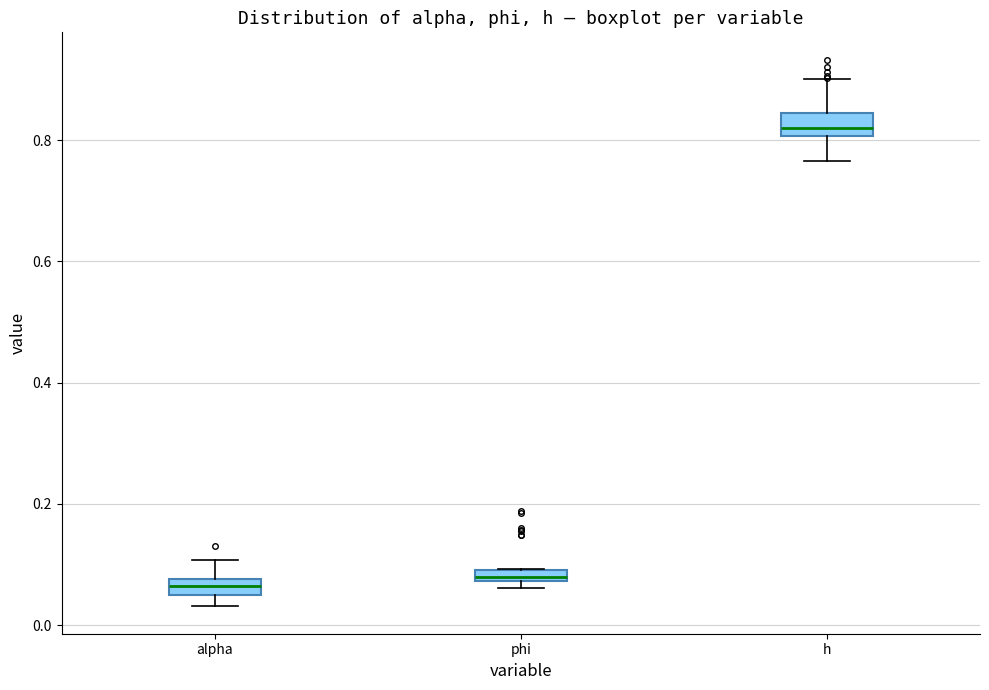

Where does the median line of the box for h sit on the y-axis? The values are not printed on the chart, so give them approximately, as read against the axis.

0.82